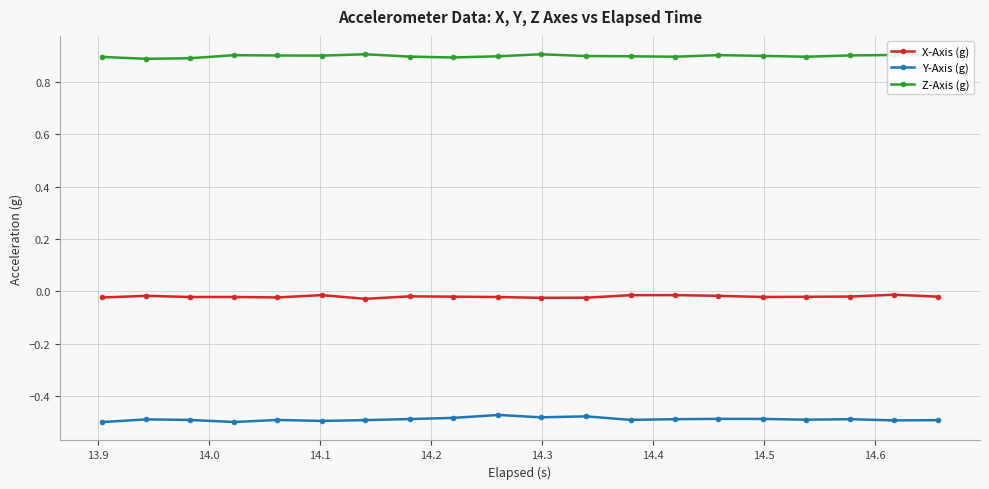

What is the sum of all Z-Axis (g) values?

17.9